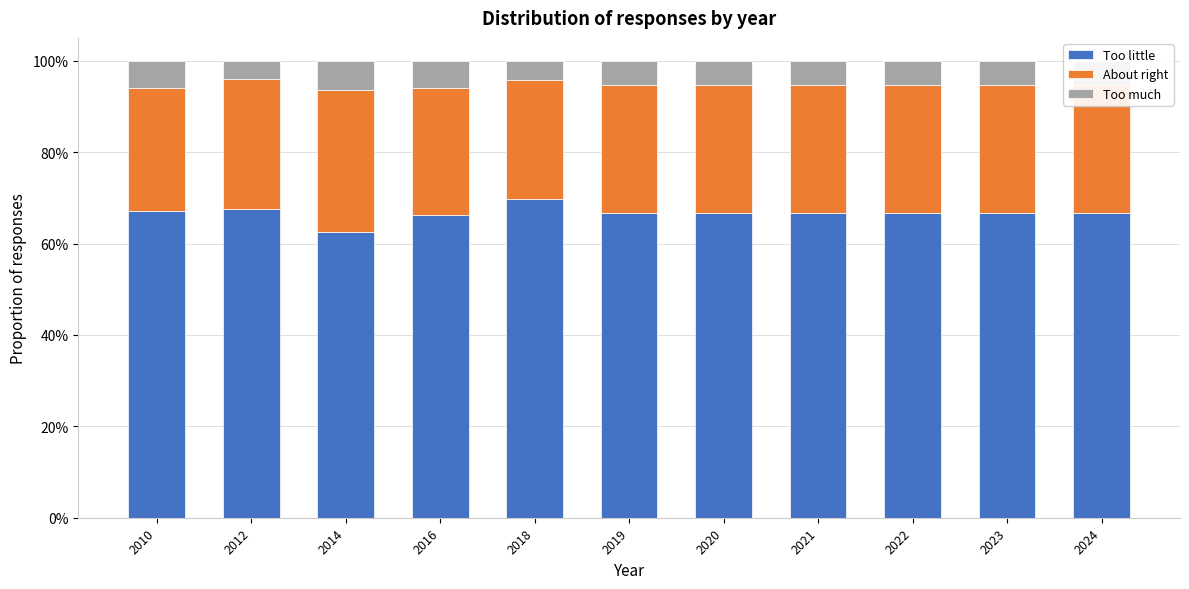

Does the chart contain any negative values?

No